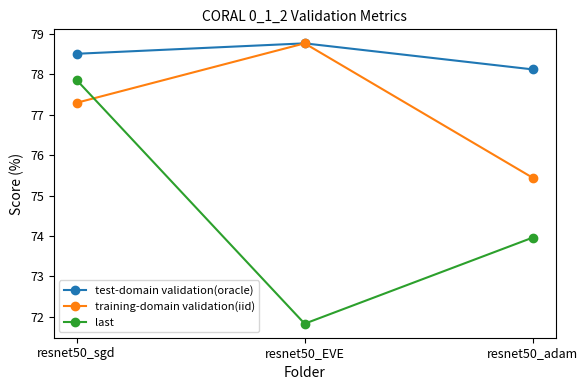

Which series changed the most between resnet50_sgd and resnet50_adam?

last